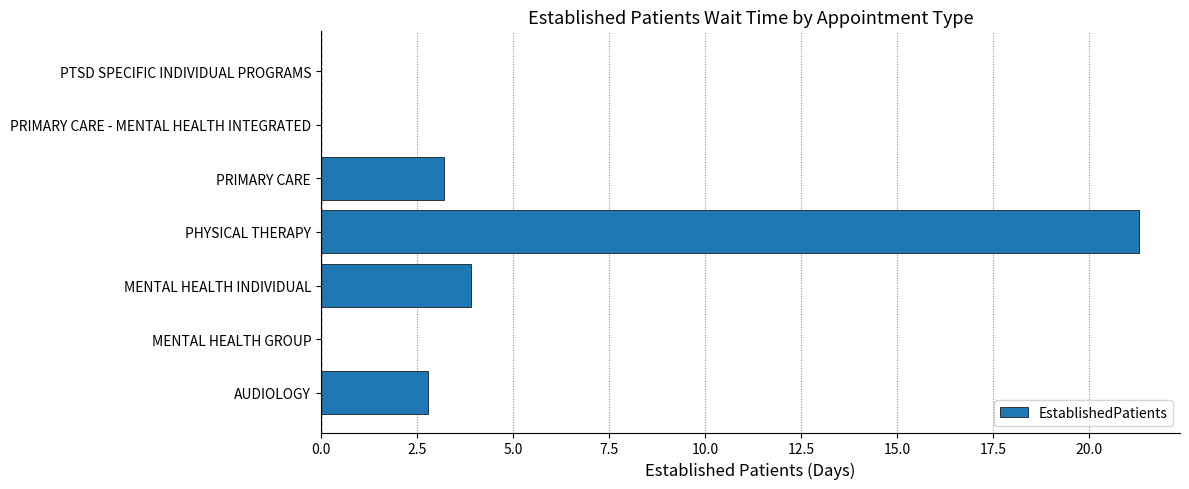

Are the bars horizontal?

Yes